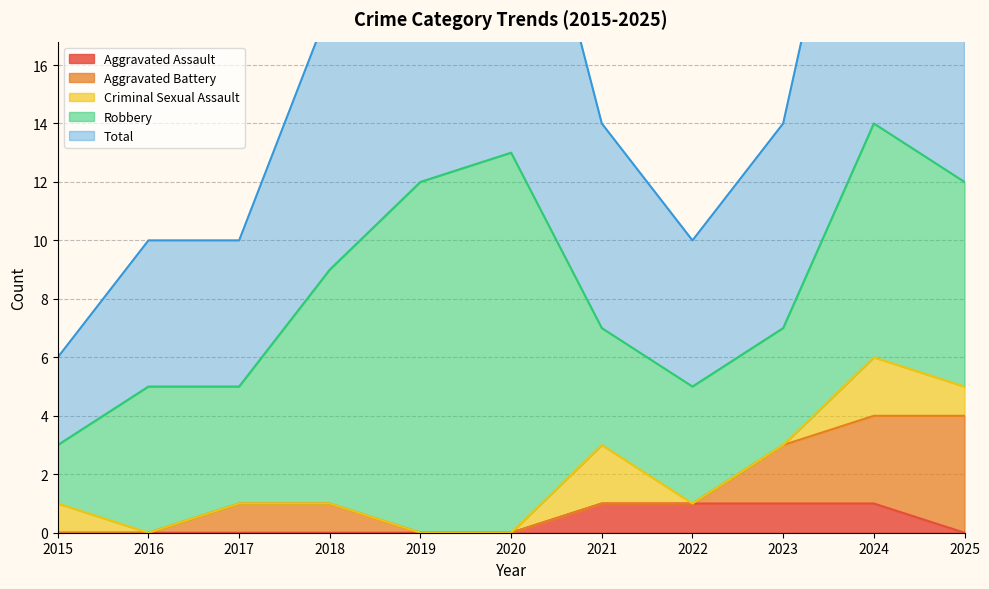

True or false: Aggravated Assault has more than 1 points higher than both neighbors.

False